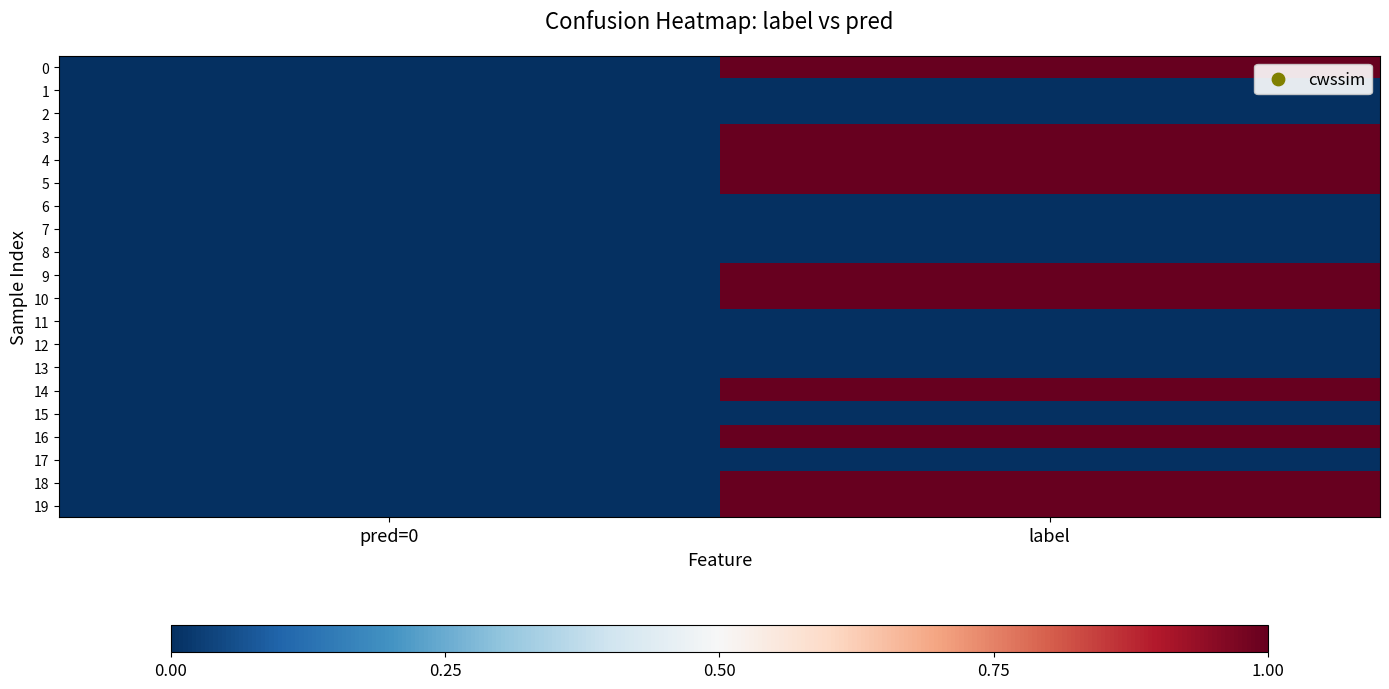

At which category is the sum across all series the highest?

label